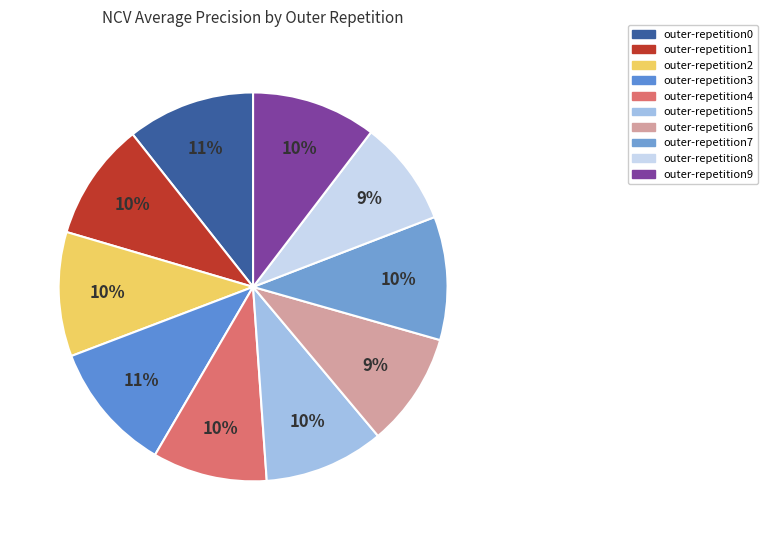

To the nearest percent, what is the average slice percentage?

10%